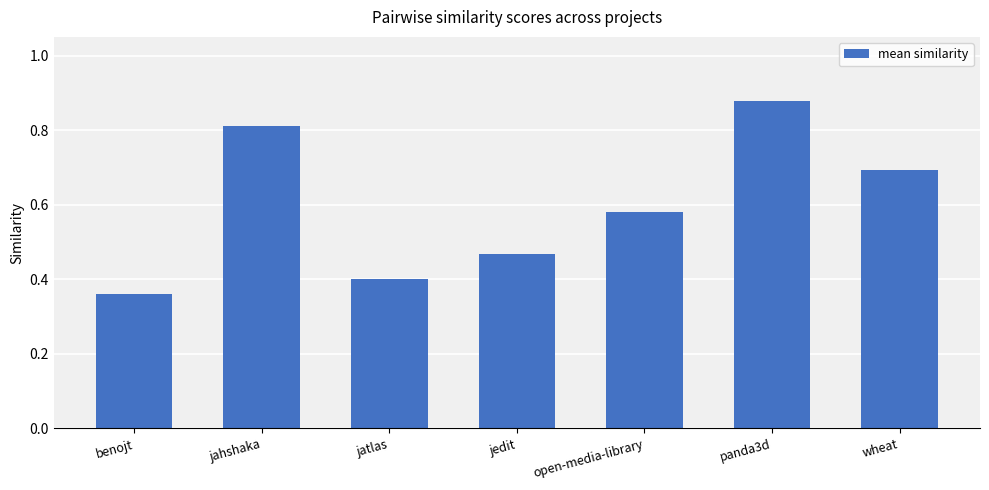

List the labels in order of value, largest first.

panda3d, jahshaka, wheat, open-media-library, jedit, jatlas, benojt